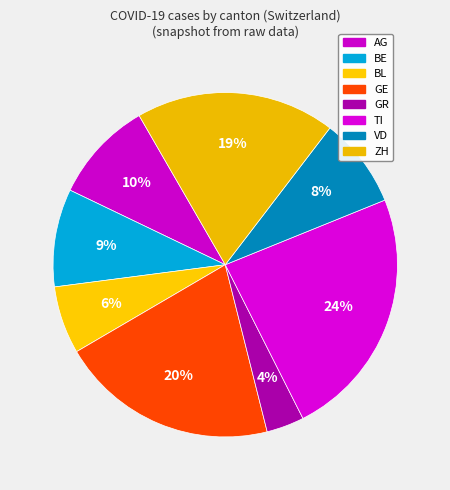

Count the number of slices in the pie.

8